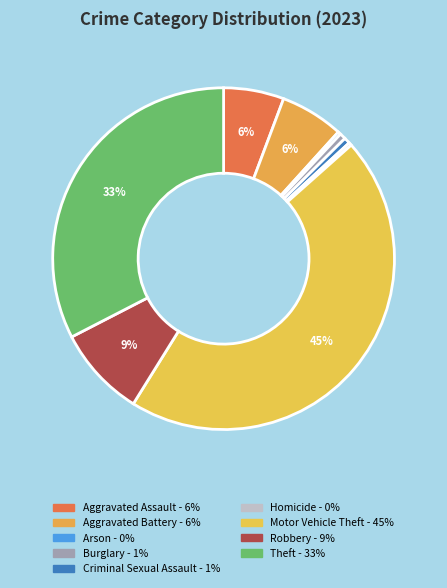

Count the number of slices in the pie.

9